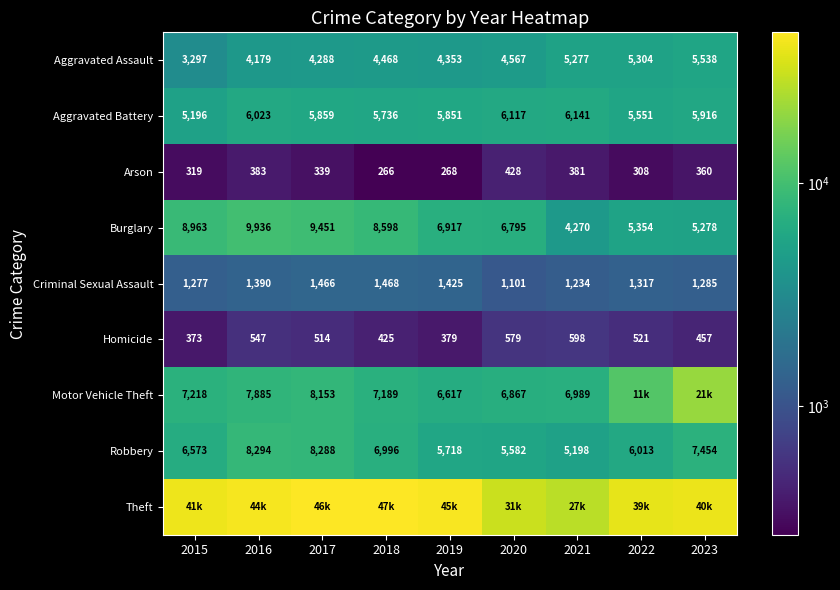

Is it true that Homicide equals 528 at 2015?

False